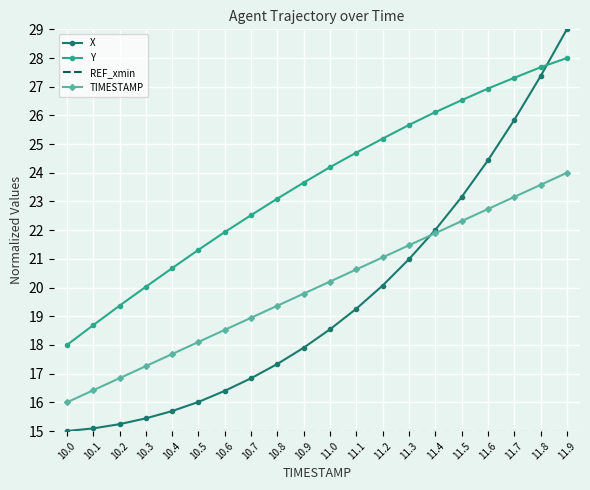

What position from the left is 11.7?

18